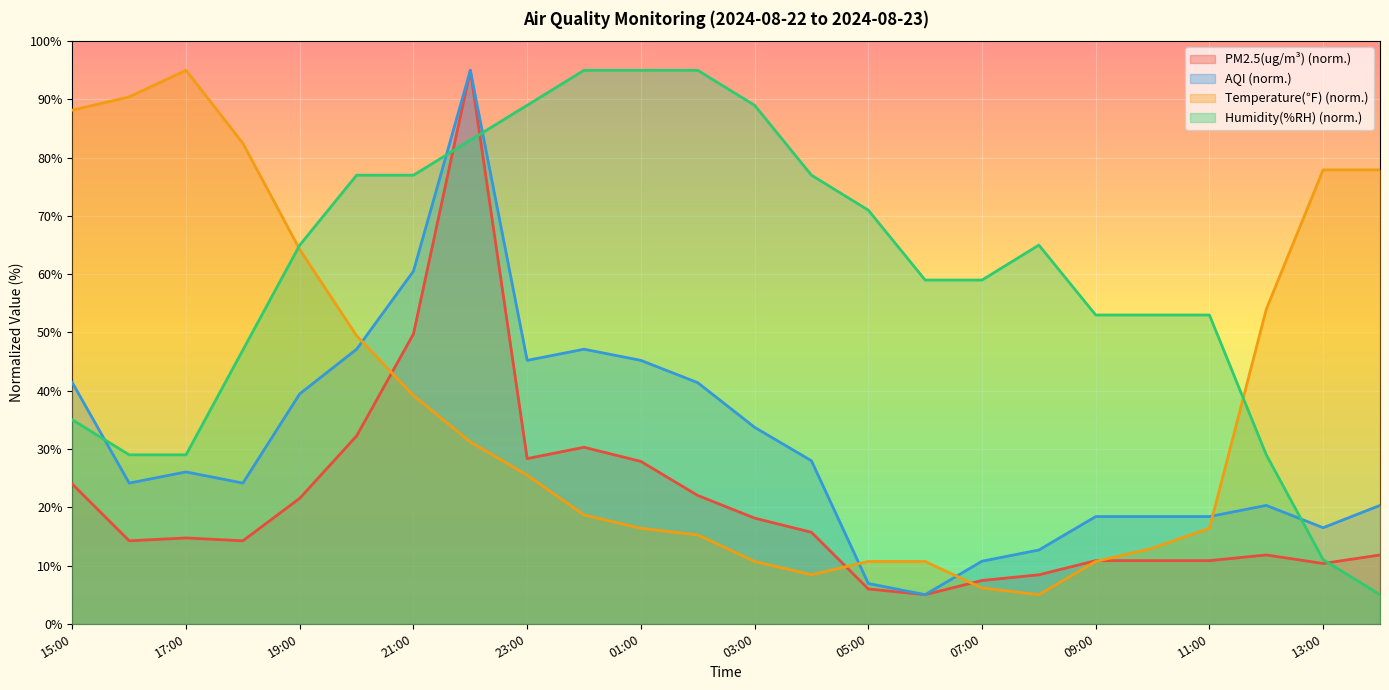

Is it true that Temperature(℉) equals 16.4 at 11:00?

True